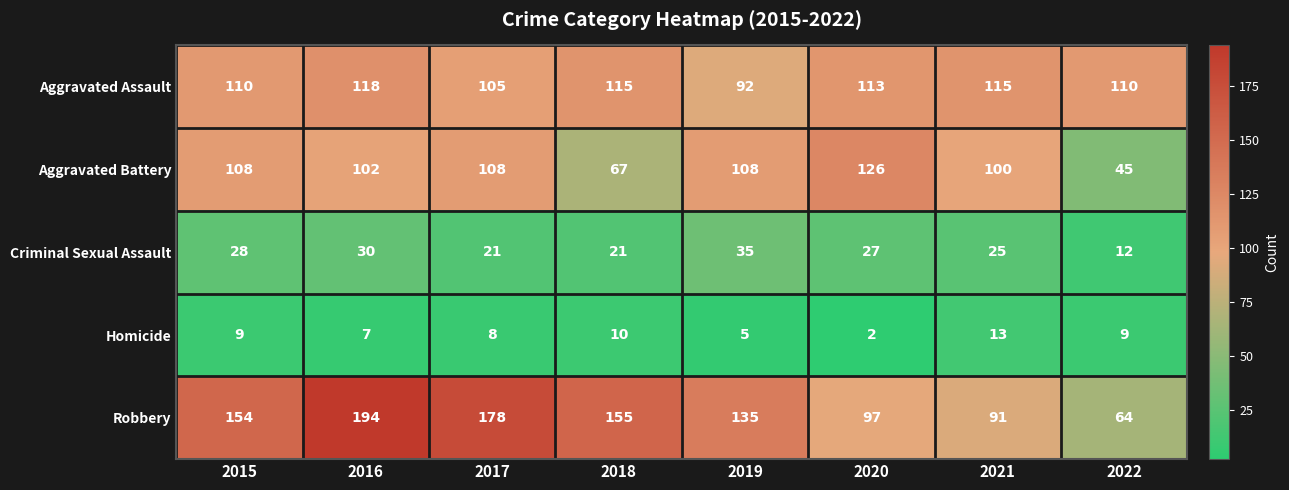

Which series has the widest spread of values?

Robbery